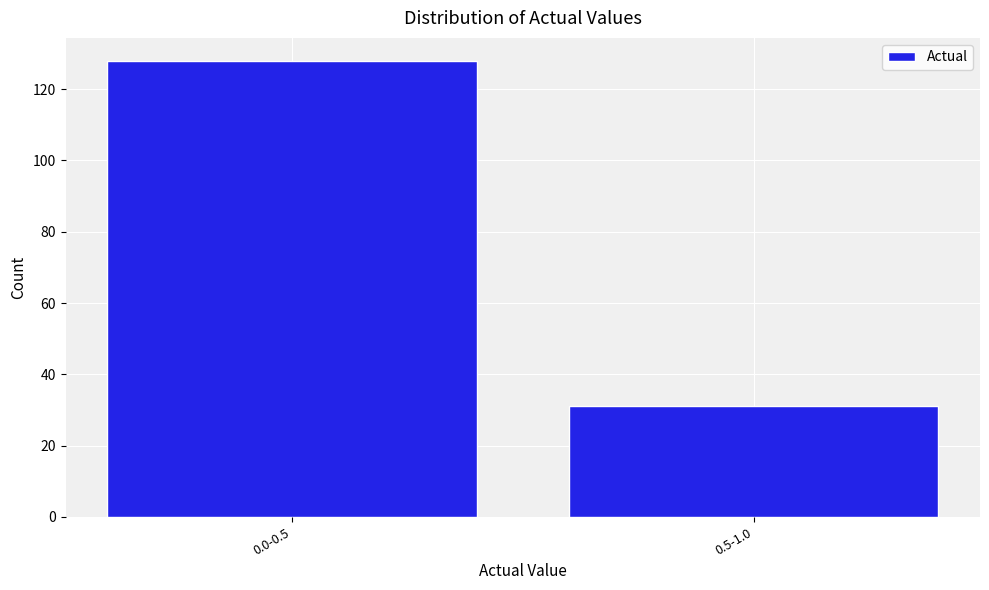

Reading right to left, what are all the values shown in this chart?

31	128